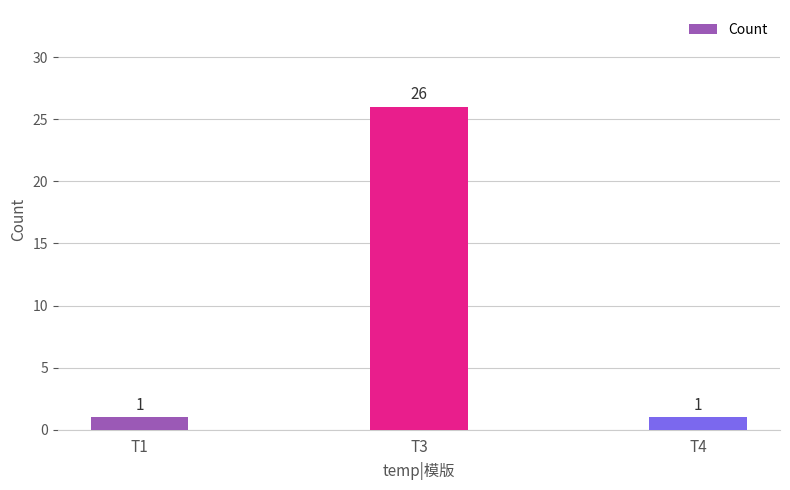

Are the bars horizontal?

No